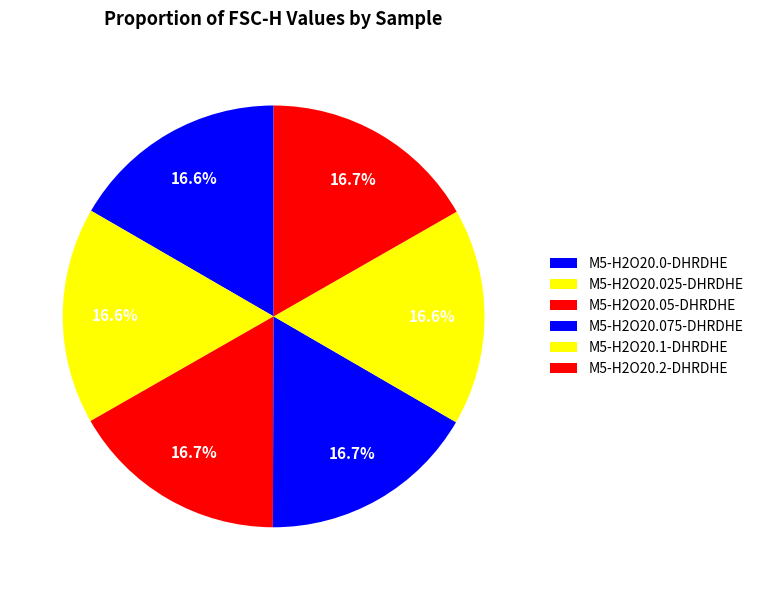

Is there any slice that represents more than half of the pie?

No